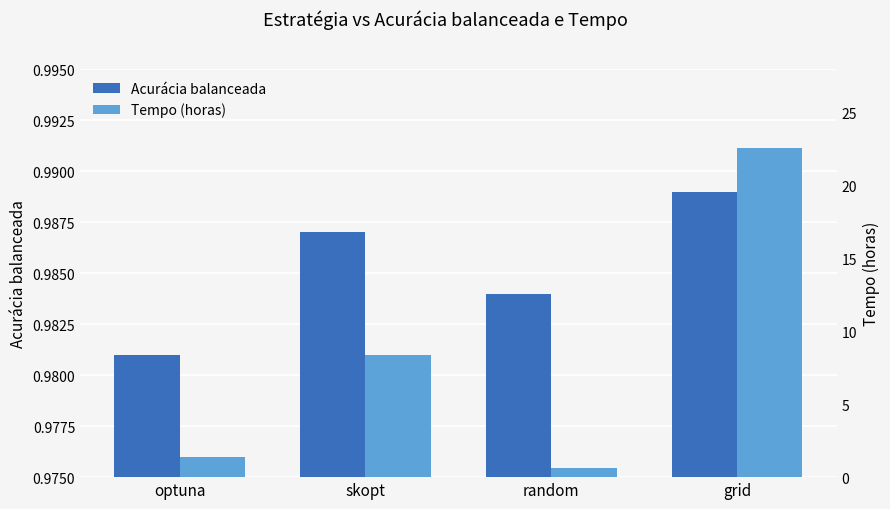

Does the chart contain any negative values?

No